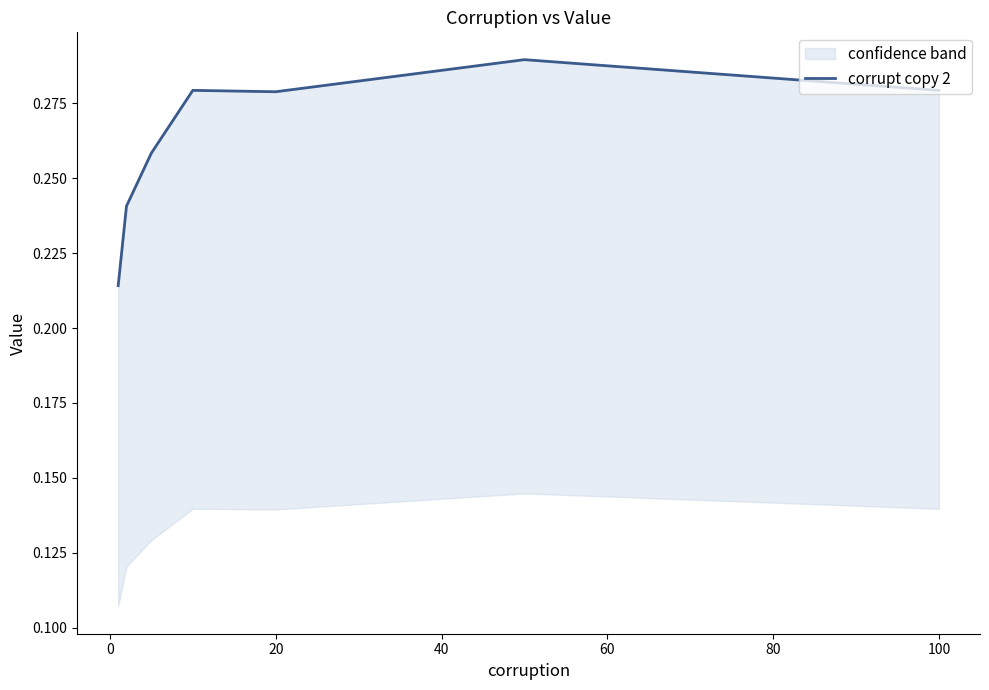

True or false: the data shows 0.2 at 0.

True